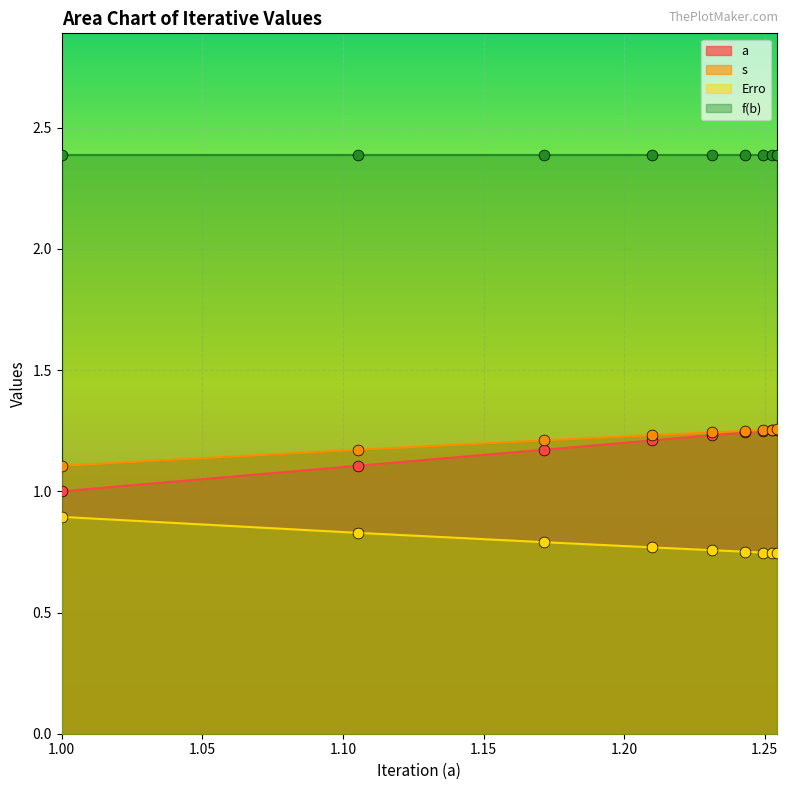

What is the total value across all series at 1.05?

3.1